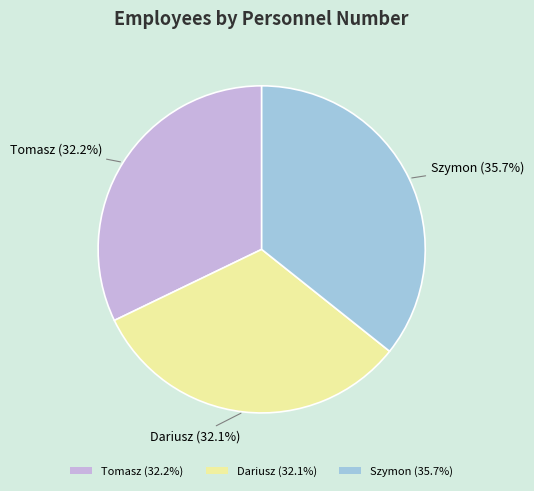

To the nearest percent, what is the combined percentage of Szymon and Tomasz?

68%